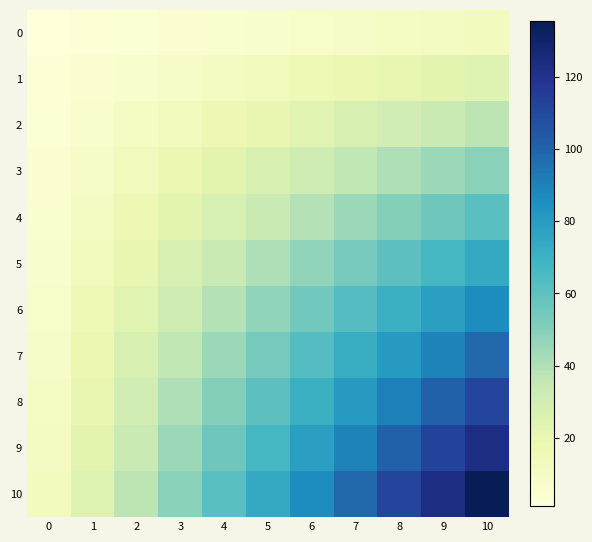

What is the total value across all series at 7?

591.0